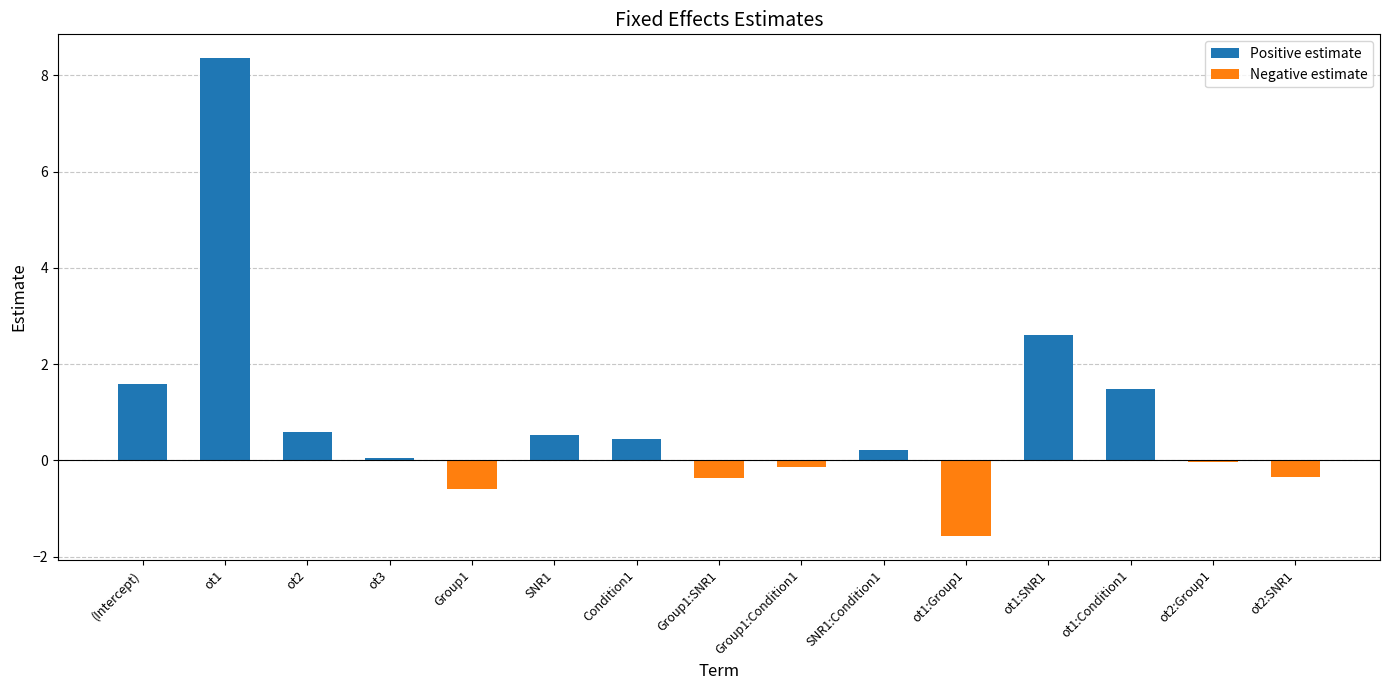

List the labels in order of Positive estimate value, smallest first.

Group1, Group1:SNR1, Group1:Condition1, ot1:Group1, ot2:Group1, ot2:SNR1, ot3, SNR1:Condition1, Condition1, SNR1, ot2, ot1:Condition1, (Intercept), ot1:SNR1, ot1